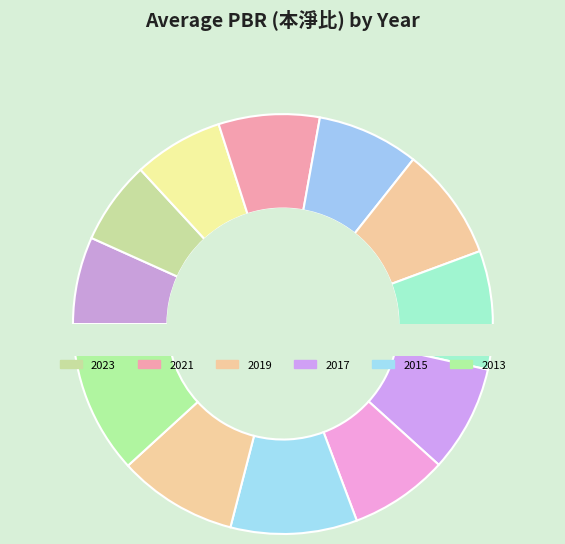

Which category has the smallest portion of the pie?

2023